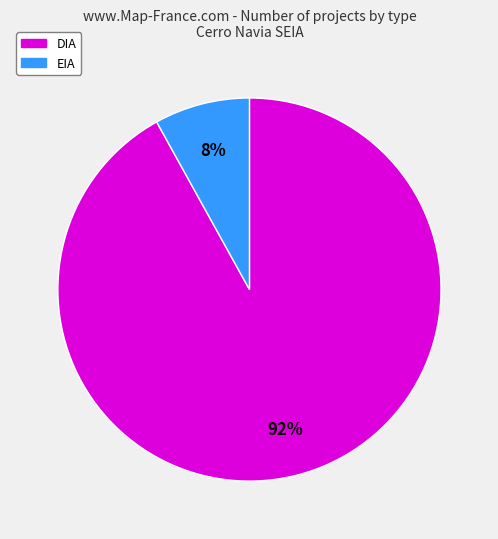

Combined, do DIA and EIA account for over 50%?

Yes